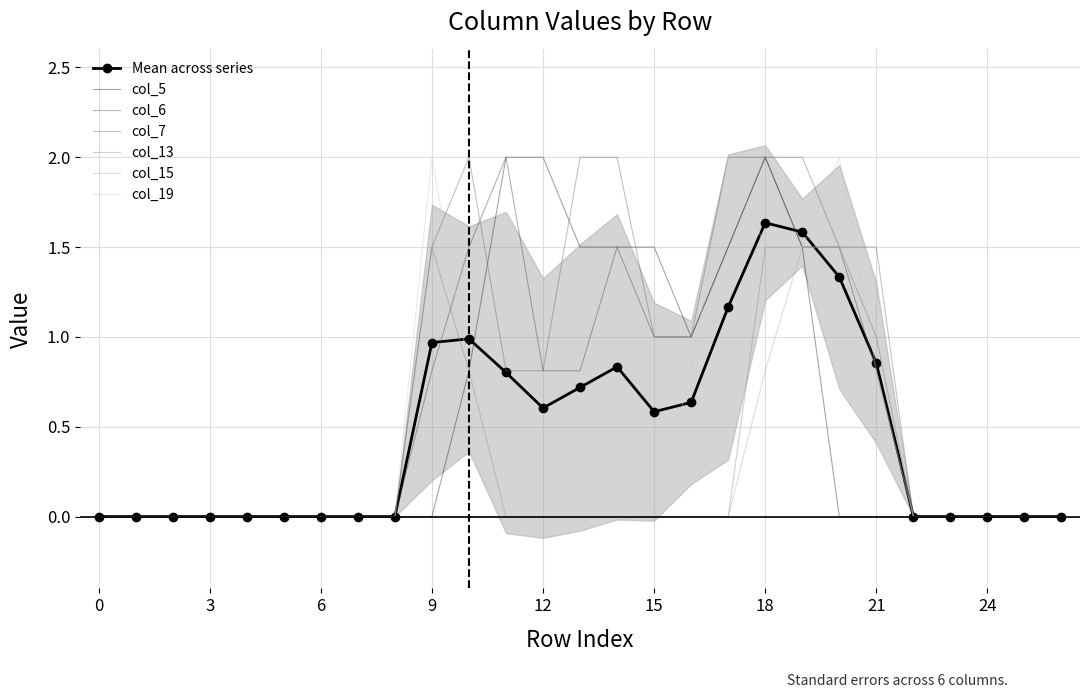

True or false: col_13 has a value of -0.8 at 12.

False